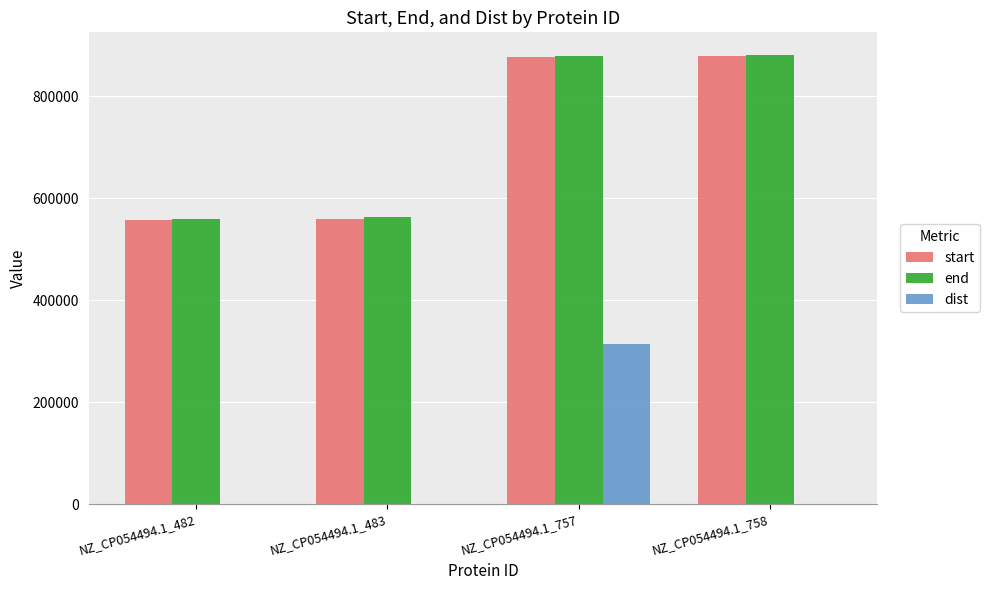

What is the highest value of the end series?

881434